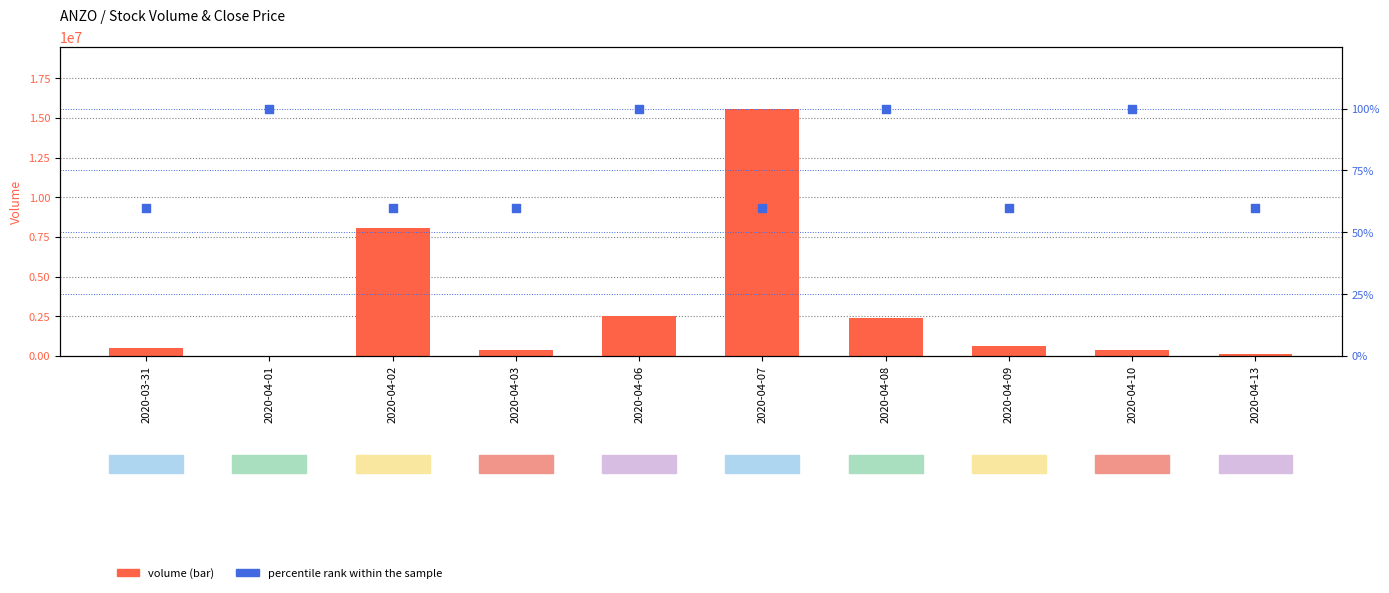

Which series has the largest total across all categories?

volume